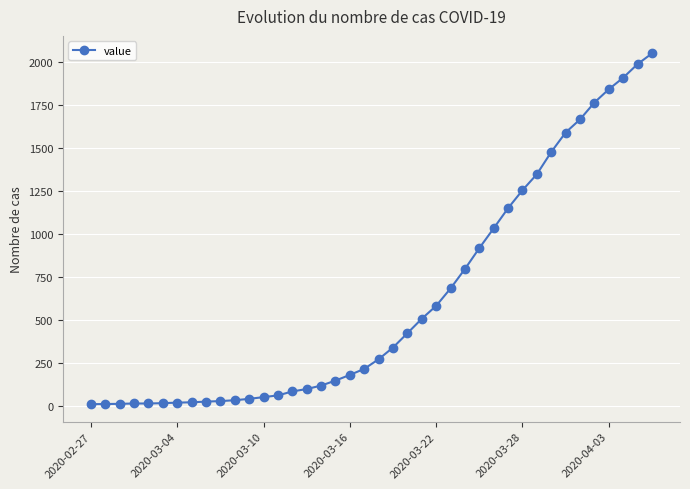

What is the difference between the maximum and minimum values?

2036